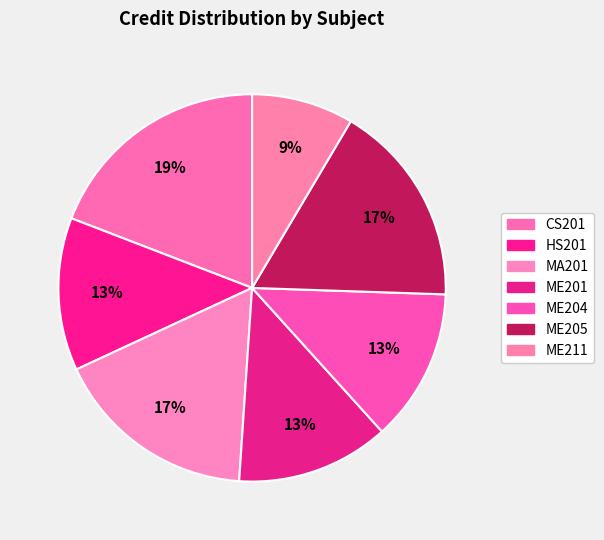

The CS201 slice represents 27% of the pie. True or false?

False